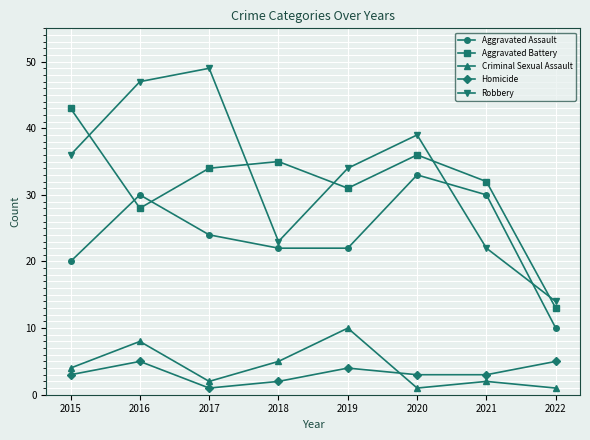

Which series ends up on top after the final intersection of Aggravated Battery and Aggravated Assault?

Aggravated Battery